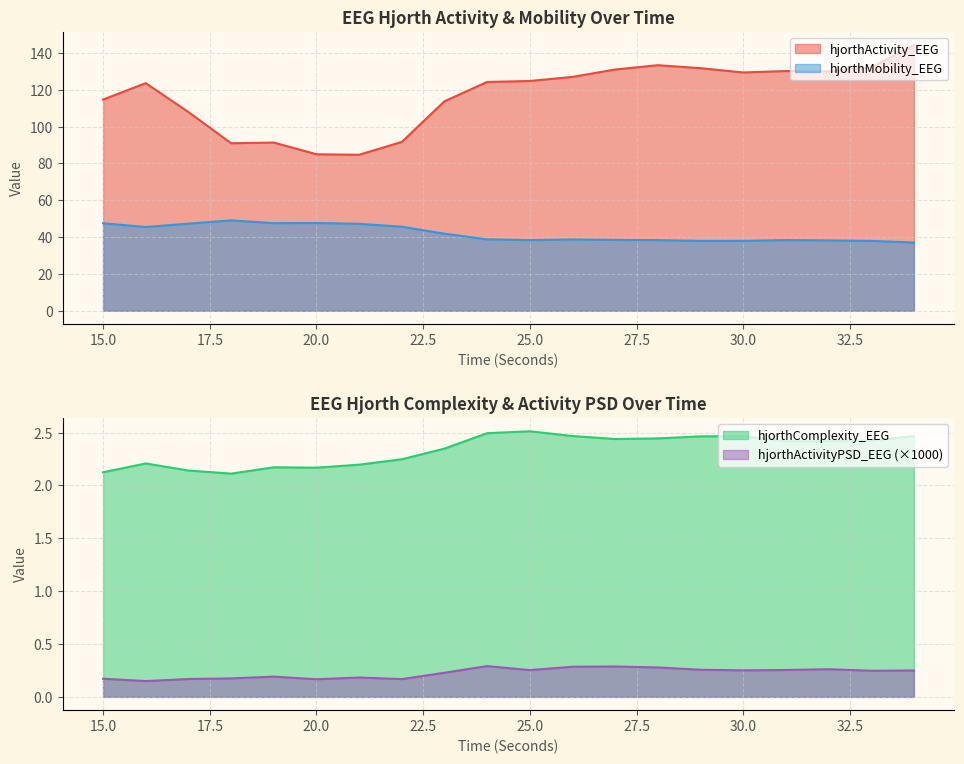

What is the difference between the hjorthActivity_EEG values at 22 and 25?

33.1